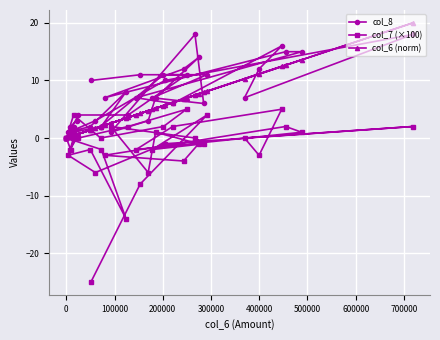

How many values in col_6 (norm) are above zero?

37